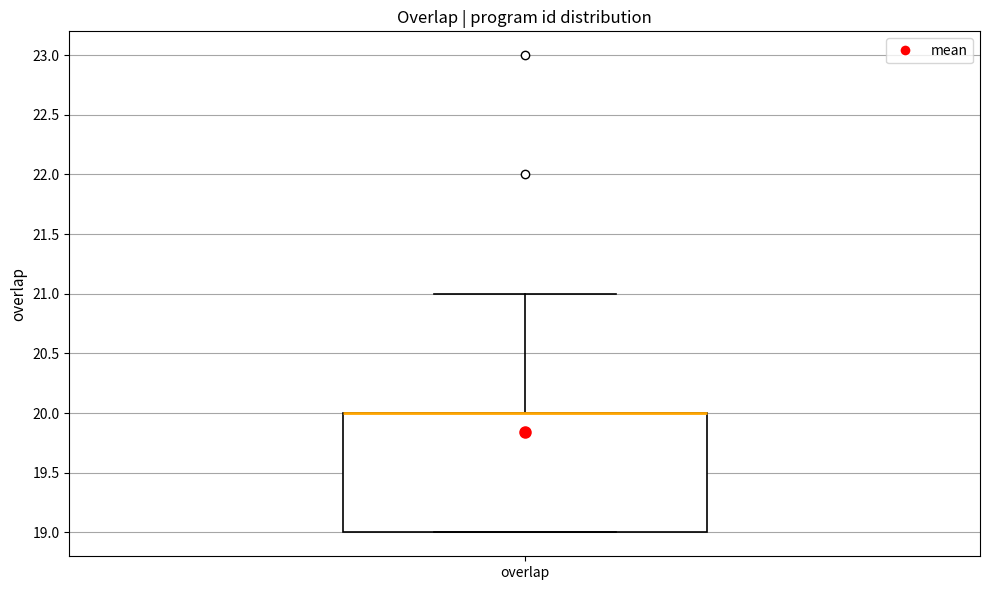

Read this box plot against the y-axis: the position of the median line, the range covered by the box, and the ends of both whiskers. The values are not printed on the chart, so give them approximately, as read against the axis.

median 20 (drawn on the box's upper edge), box 19 to 20, whiskers 19 to 21